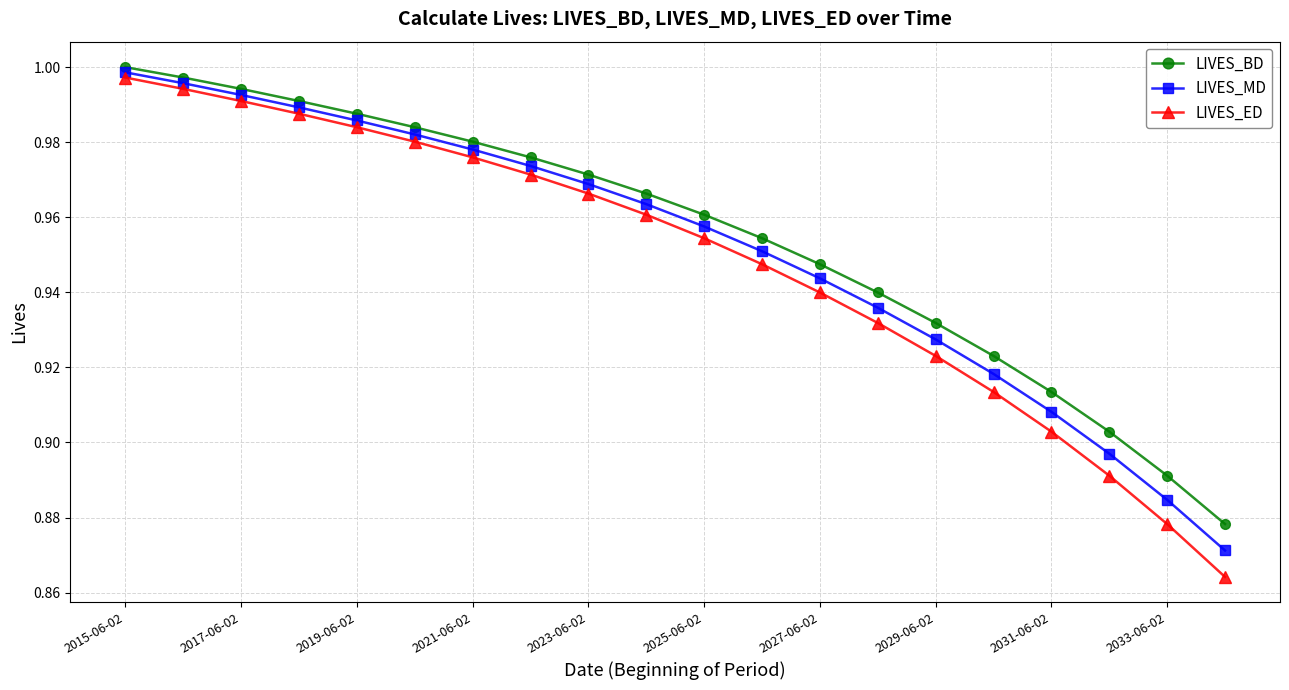

How many categories are shown in the chart?

20